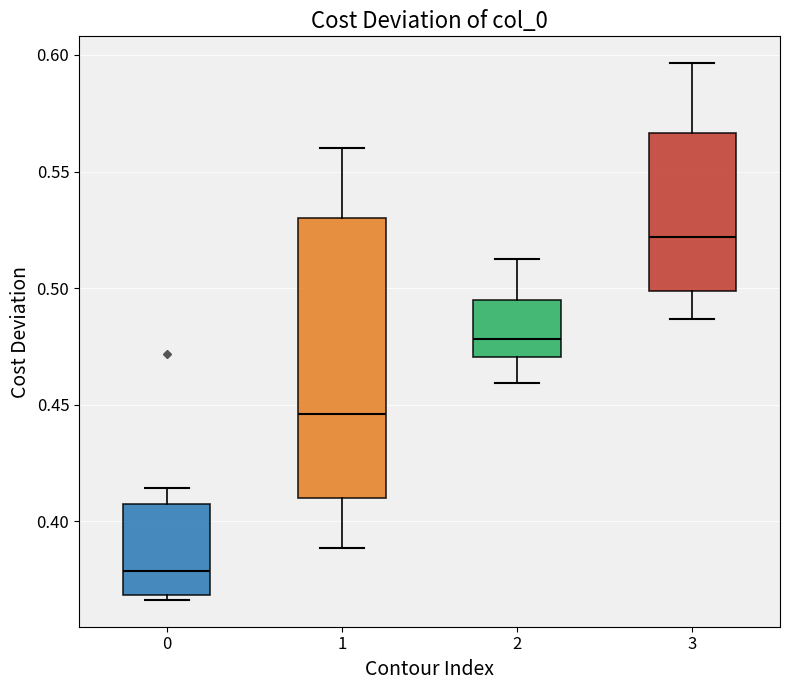

Reading left to right, transcribe this box plot: for each box, give where its median line is, the range the box spans, and where its two whiskers end, as read against the y-axis. The values are not printed on the chart, so give them approximately, as read against the axis.

0: median 0.380, box 0.370 to 0.405, whiskers 0.365 to 0.415
1: median 0.445, box 0.410 to 0.530, whiskers 0.390 to 0.560
2: median 0.480, box 0.470 to 0.495, whiskers 0.460 to 0.510
3: median 0.520, box 0.500 to 0.565, whiskers 0.485 to 0.595